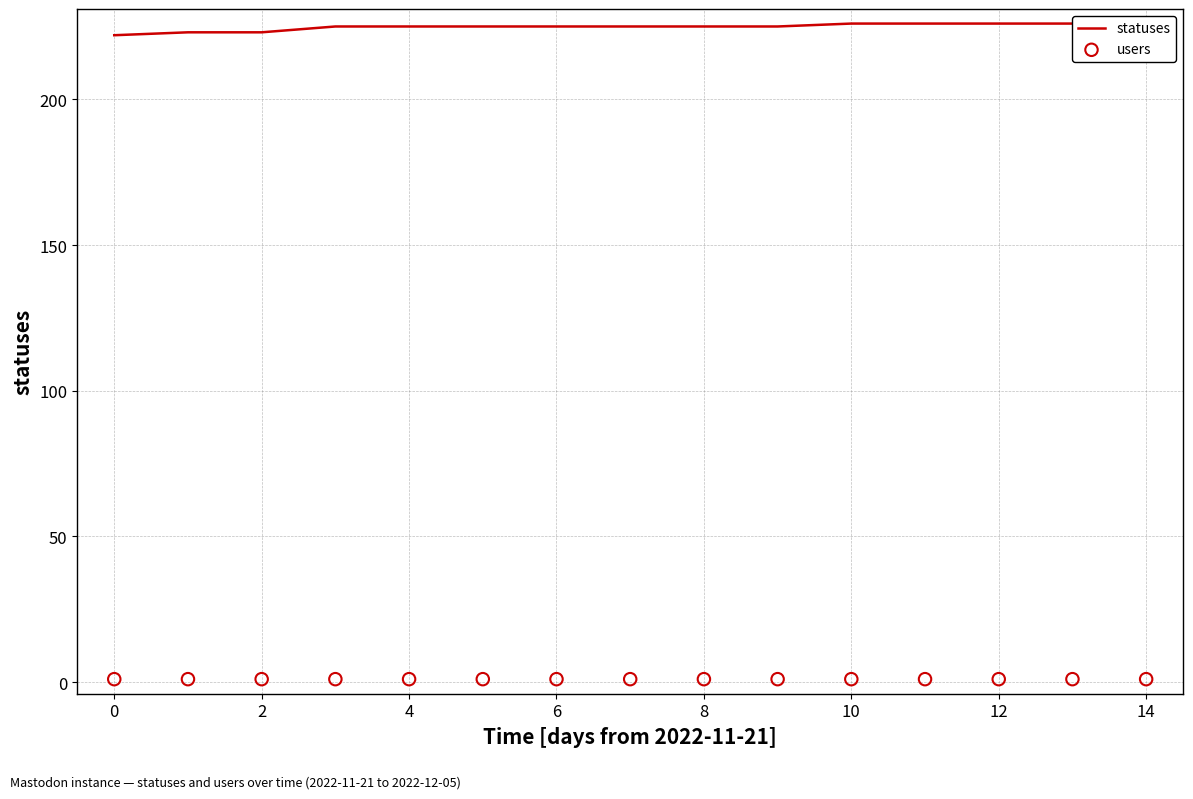

Which series has the largest total across all categories?

statuses